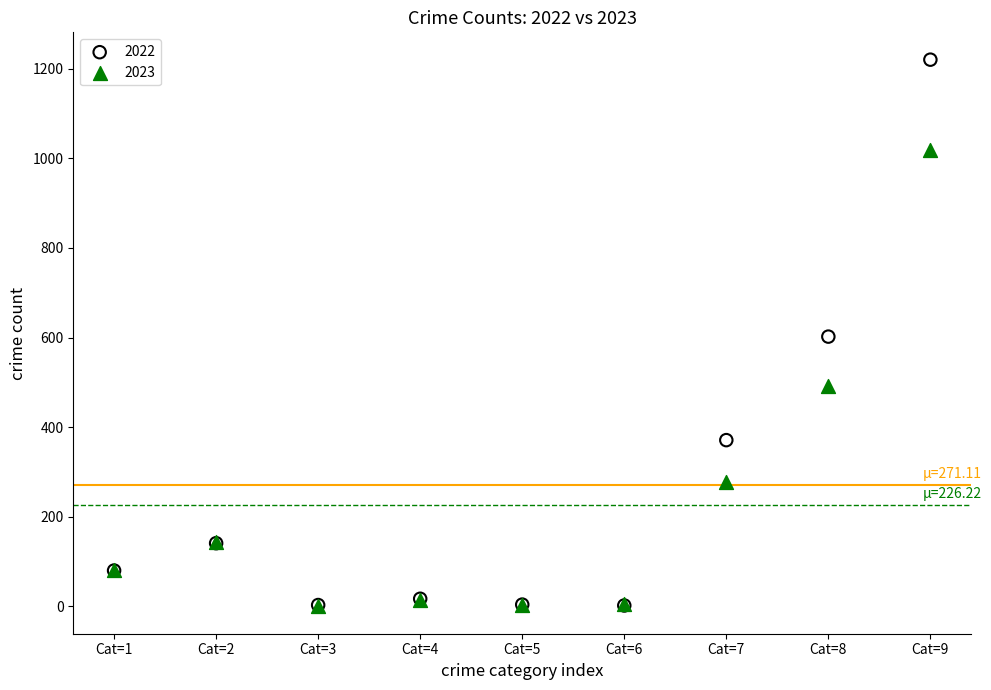

In the 2023 series, what Y value is closest to 509?

492